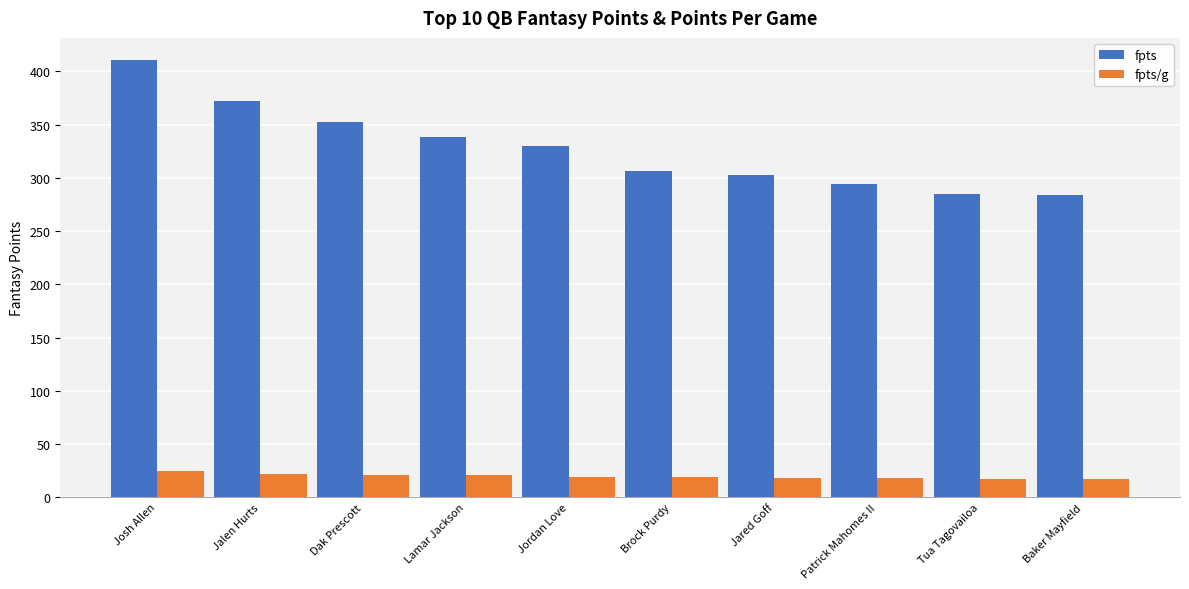

What is the difference between the fpts/g values at Brock Purdy and Patrick Mahomes II?

0.8